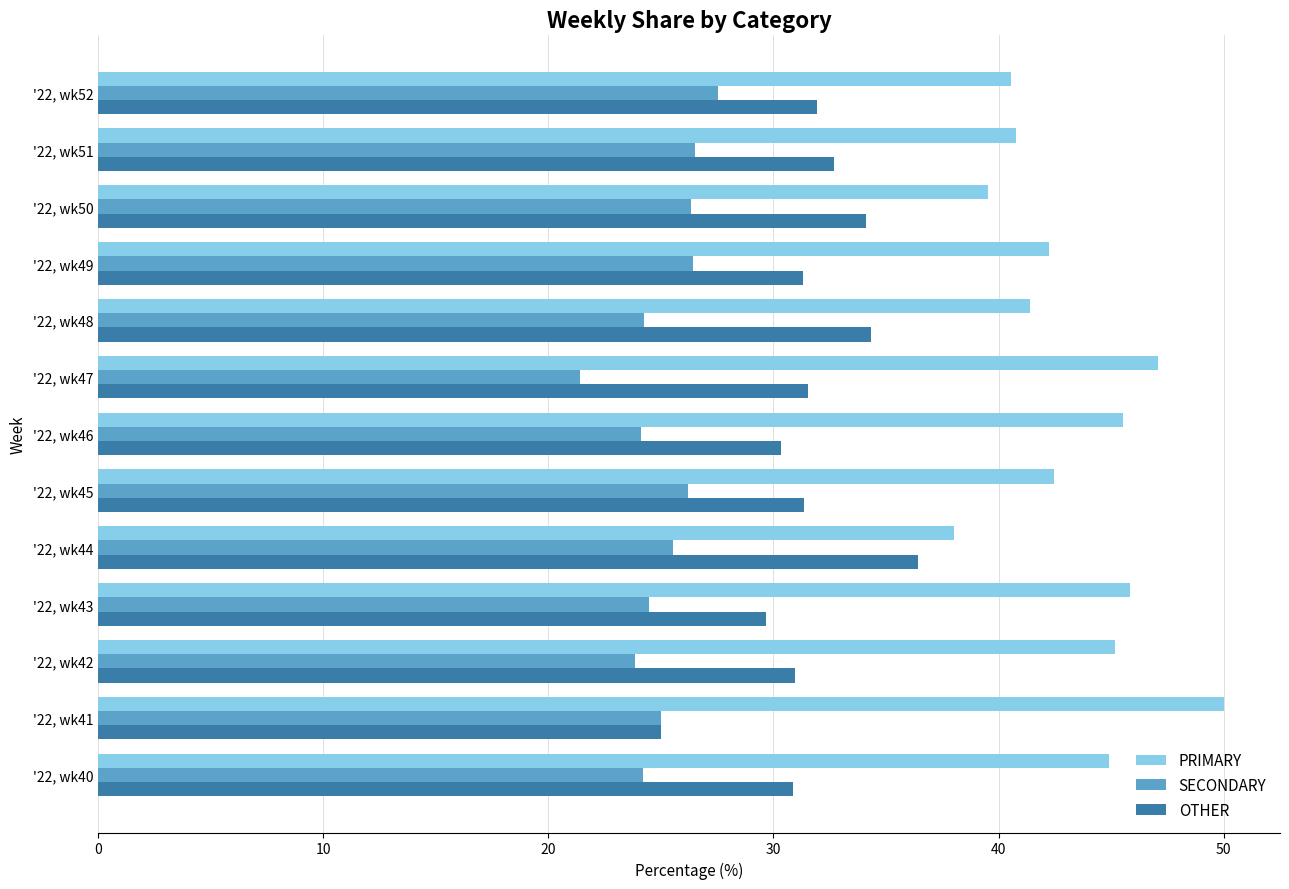

What are all the series names shown in the legend?

PRIMARY, SECONDARY, OTHER